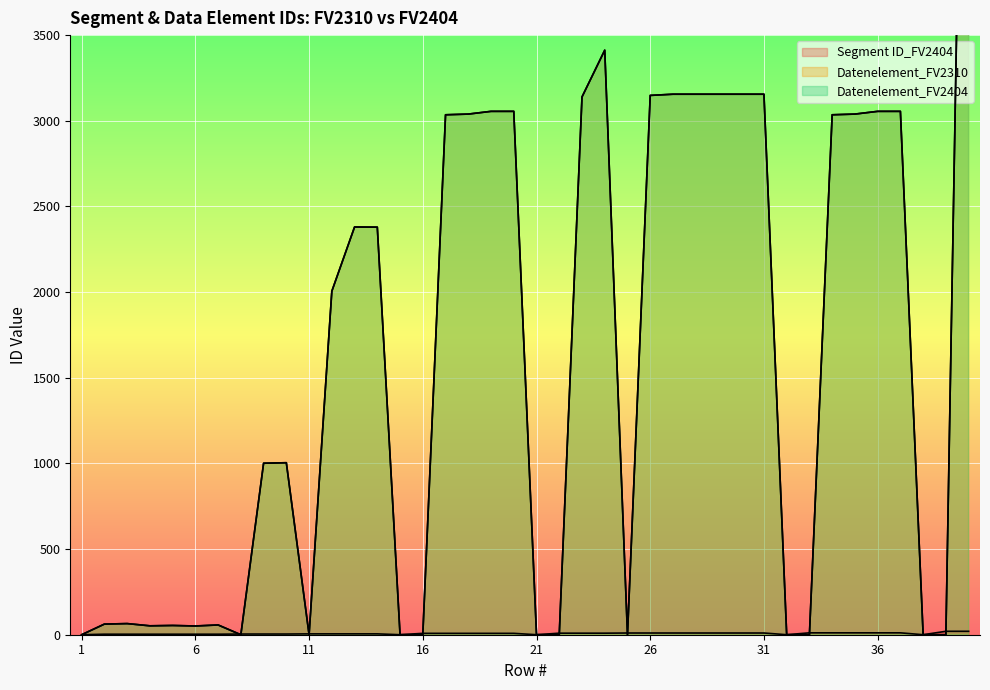

Where is Datenelement_FV2310 nearest to the value 3747?

24